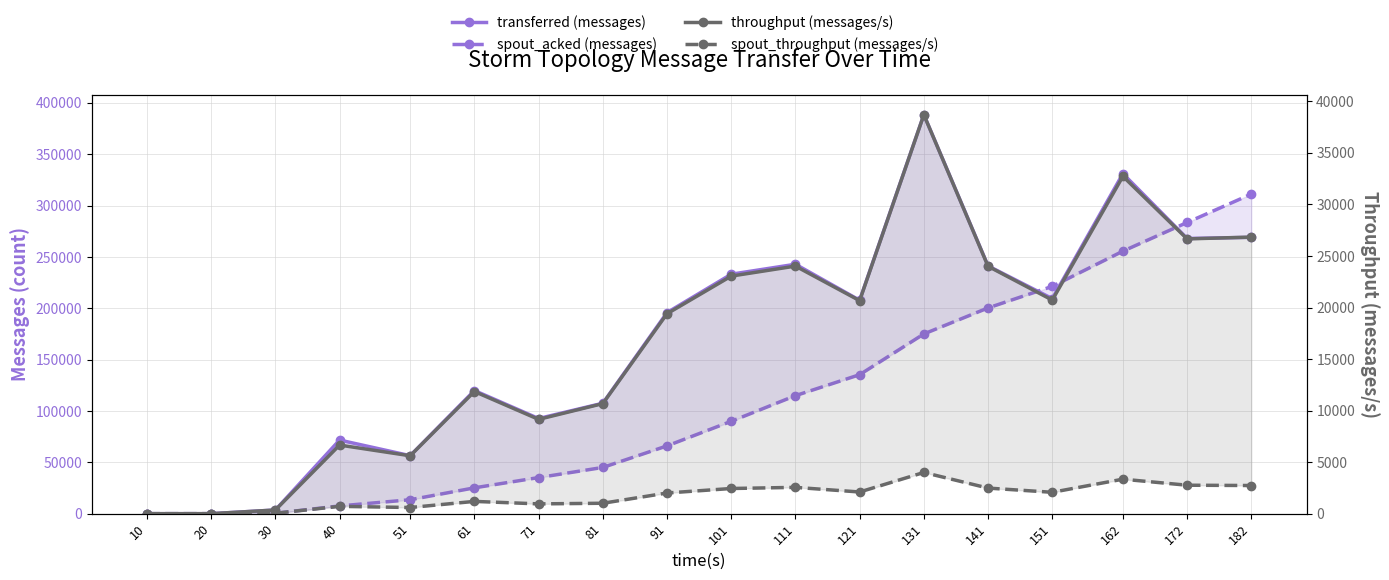

True or false: spout_acked (messages) and transferred (messages) intersect in this chart.

True